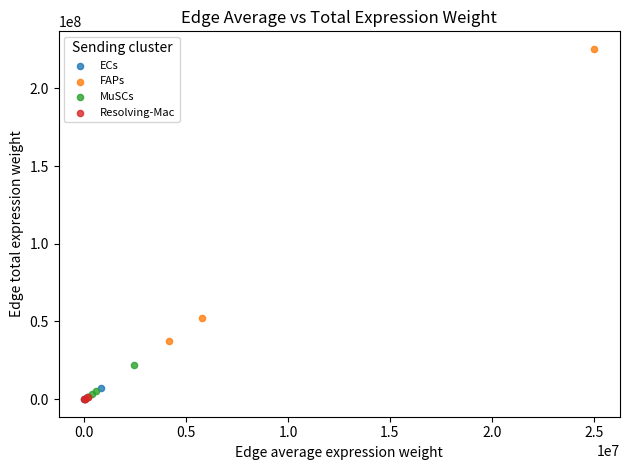

Which series has the largest Y range (max minus min)?

FAPs